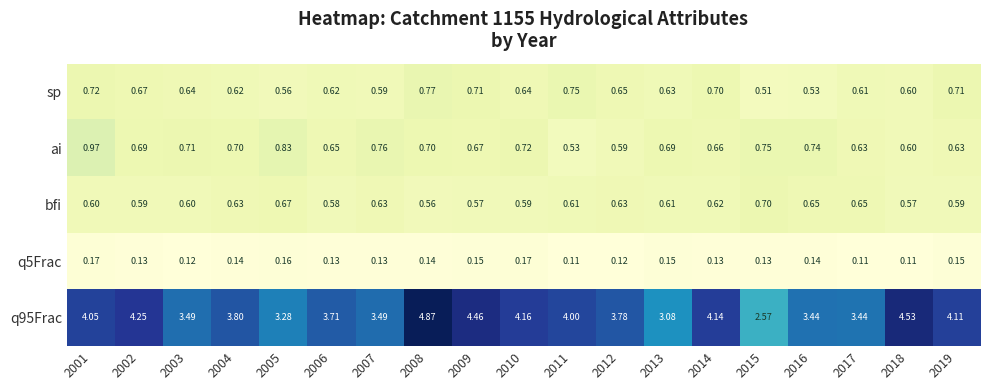

Is the value of q5Frac at 2008 greater than the value of sp at 2001?

No